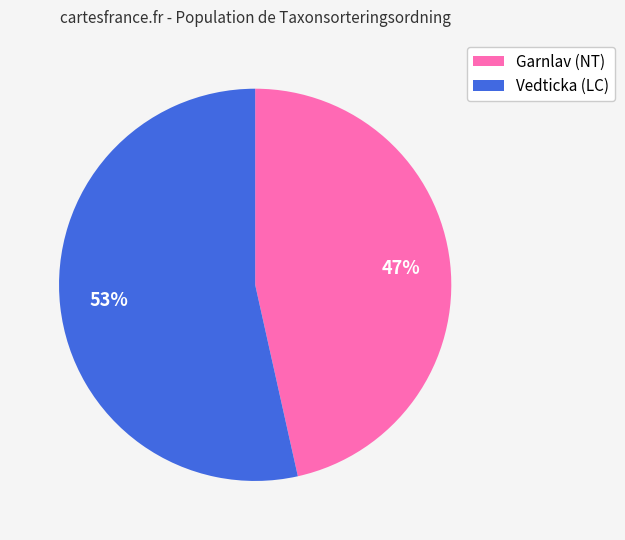

How many slices are in this pie chart?

2